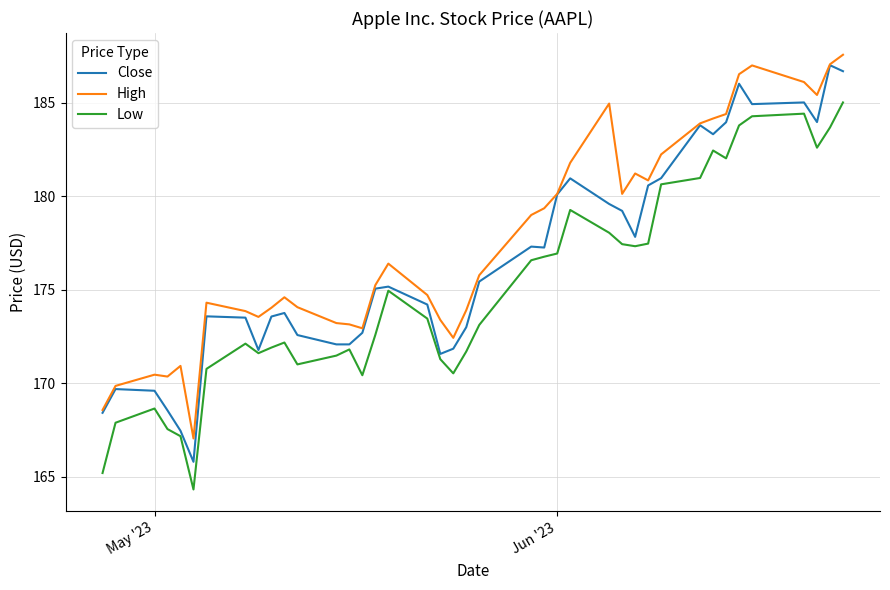

What is the maximum value shown in the chart?

187.6